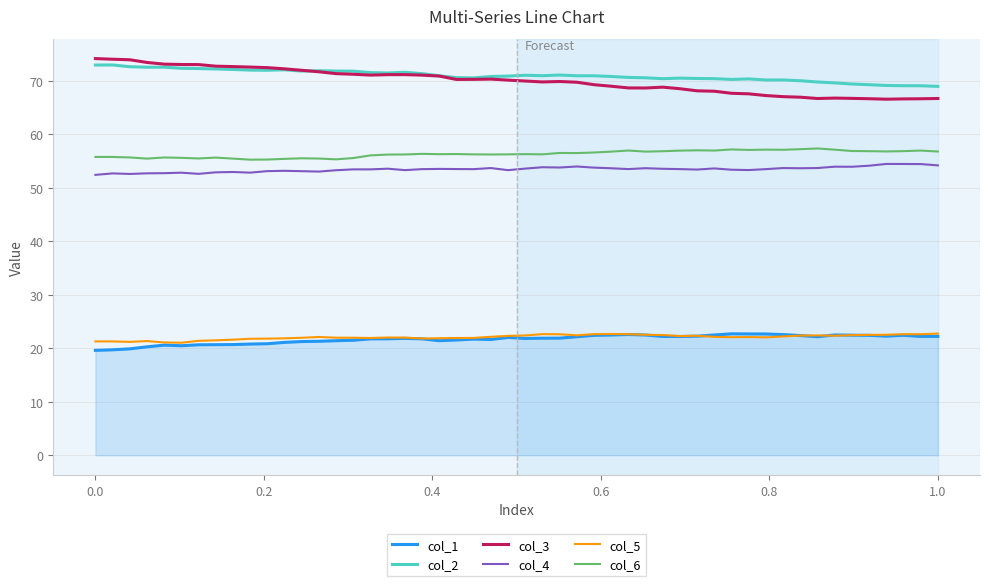

What is the minimum value shown in the chart?

19.6